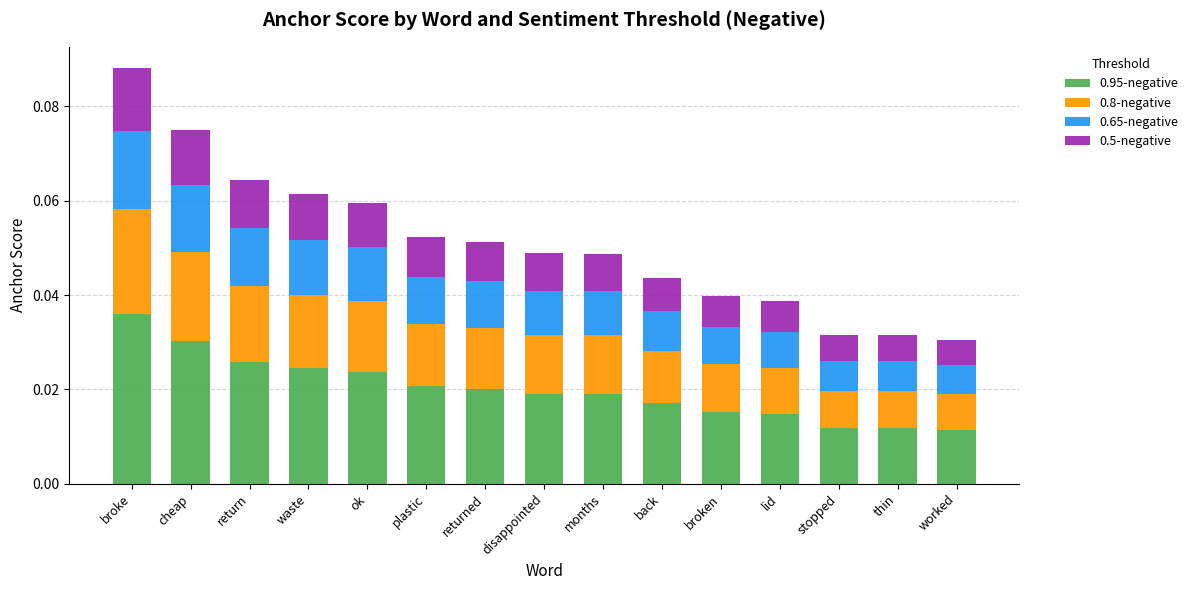

At which label does 0.95-negative reach its peak?

broke